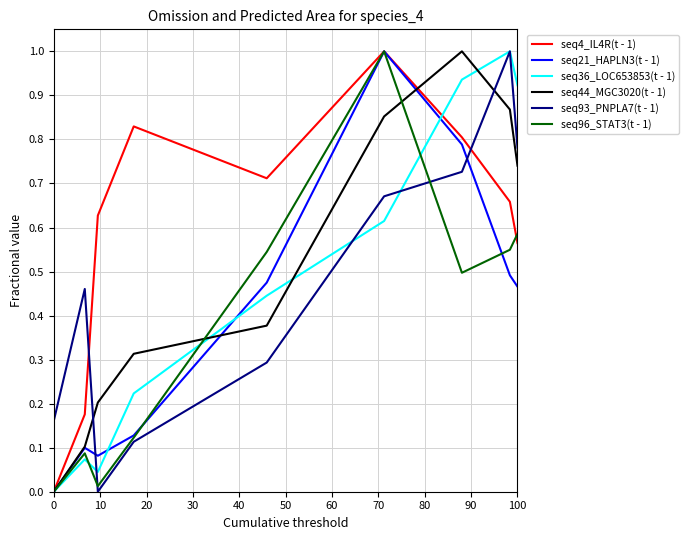

At how many categories does at least one series exceed 0?

9